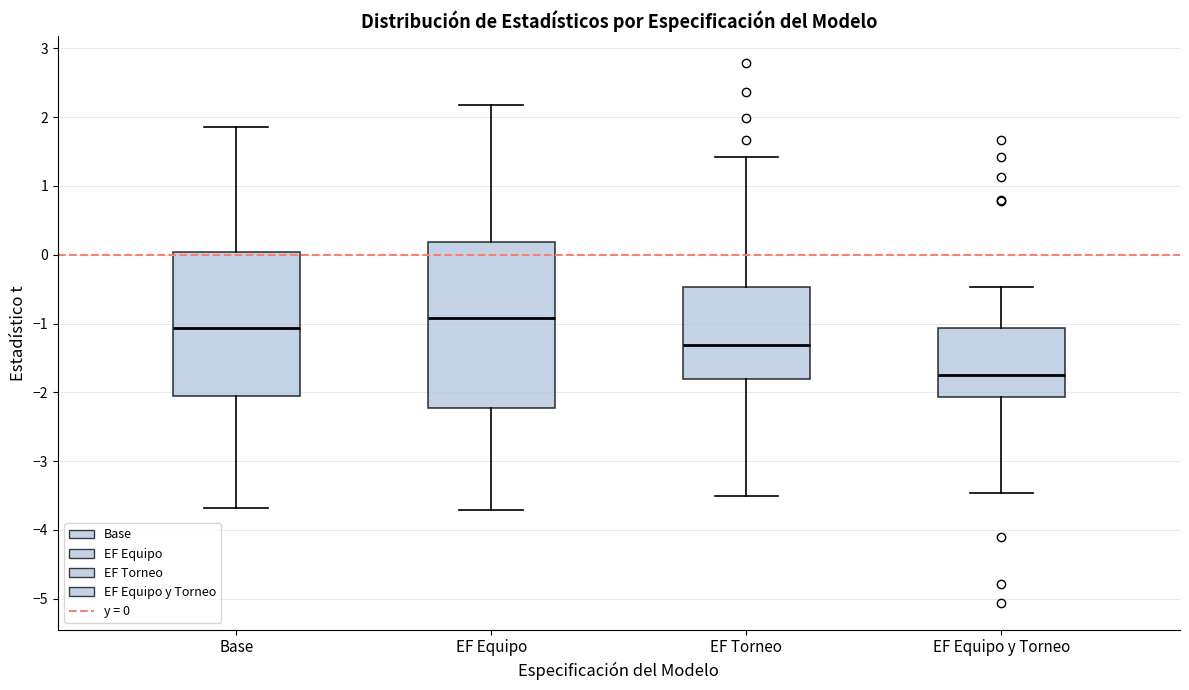

Reading left to right, transcribe this box plot: for each box, give where its median line is, the range the box spans, and where its two whiskers end, as read against the y-axis. The values are not printed on the chart, so give them approximately, as read against the axis.

Base: median -1.1, box -2.1 to 0.0, whiskers -3.7 to 1.9
EF Equipo: median -0.9, box -2.2 to 0.2, whiskers -3.7 to 2.2
EF Torneo: median -1.3, box -1.8 to -0.5, whiskers -3.5 to 1.4
EF Equipo y Torneo: median -1.7, box -2.1 to -1.1, whiskers -3.5 to -0.5